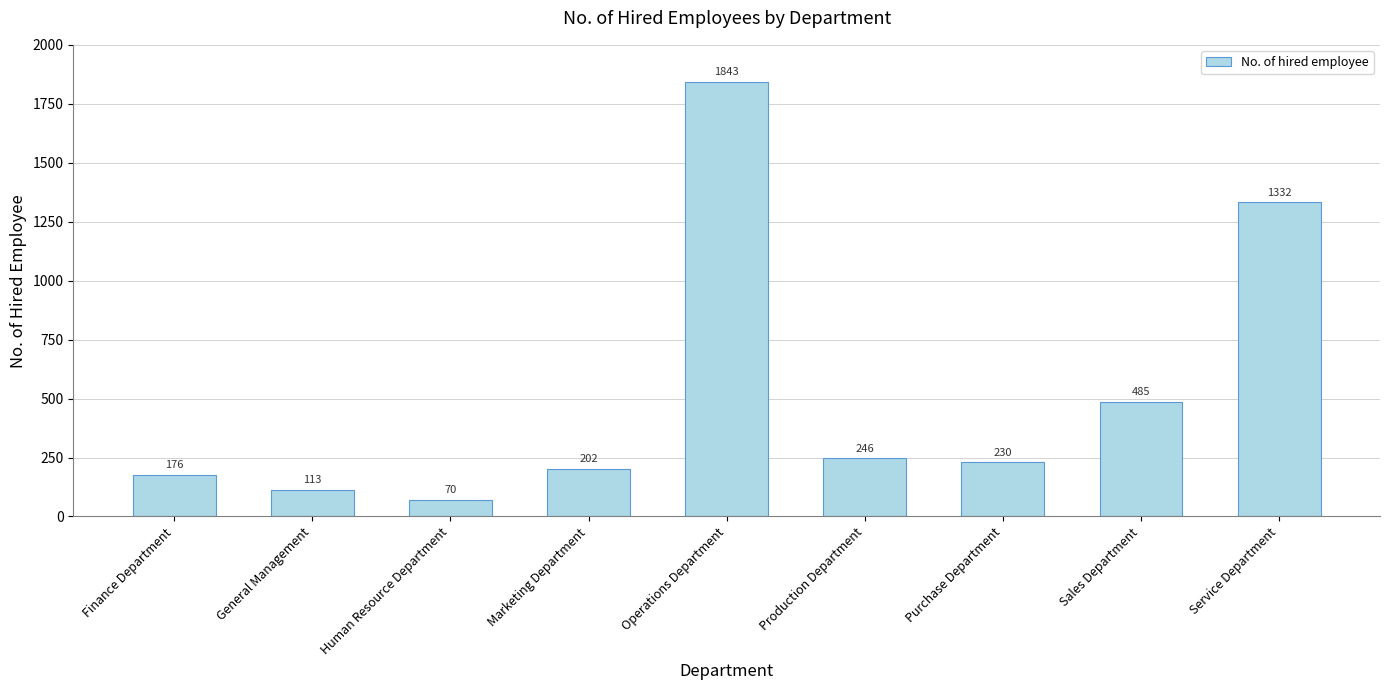

Reading left to right, list all the values displayed in this chart.

176	113	70	202	1843	246	230	485	1332